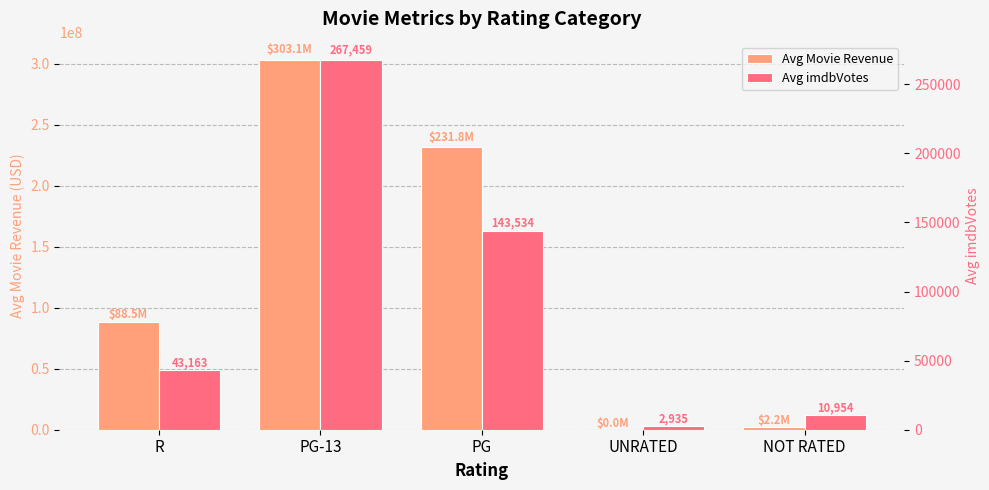

What is the sum of the Avg Movie Revenue values at PG-13 and UNRATED?

303172332